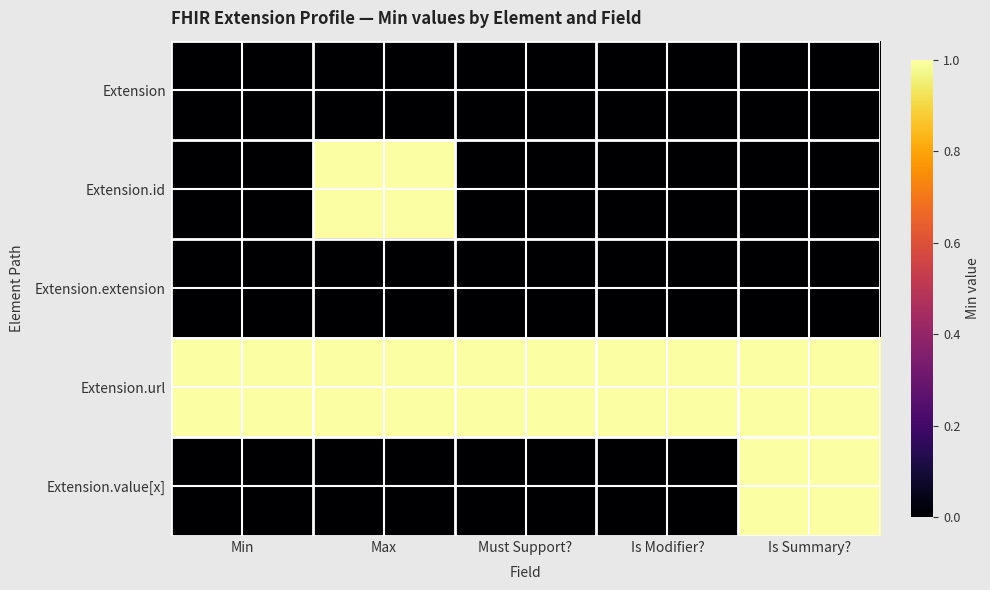

Reading left to right, transcribe all the data shown in this chart.

Extension: Min=0	Max=0	Must Support?=0	Is Modifier?=0	Is Summary?=0
Extension.id: Min=0	Max=1	Must Support?=0	Is Modifier?=0	Is Summary?=0
Extension.extension: Min=0	Max=0	Must Support?=0	Is Modifier?=0	Is Summary?=0
Extension.url: Min=1	Max=1	Must Support?=1	Is Modifier?=1	Is Summary?=1
Extension.value[x]: Min=0	Max=0	Must Support?=0	Is Modifier?=0	Is Summary?=1